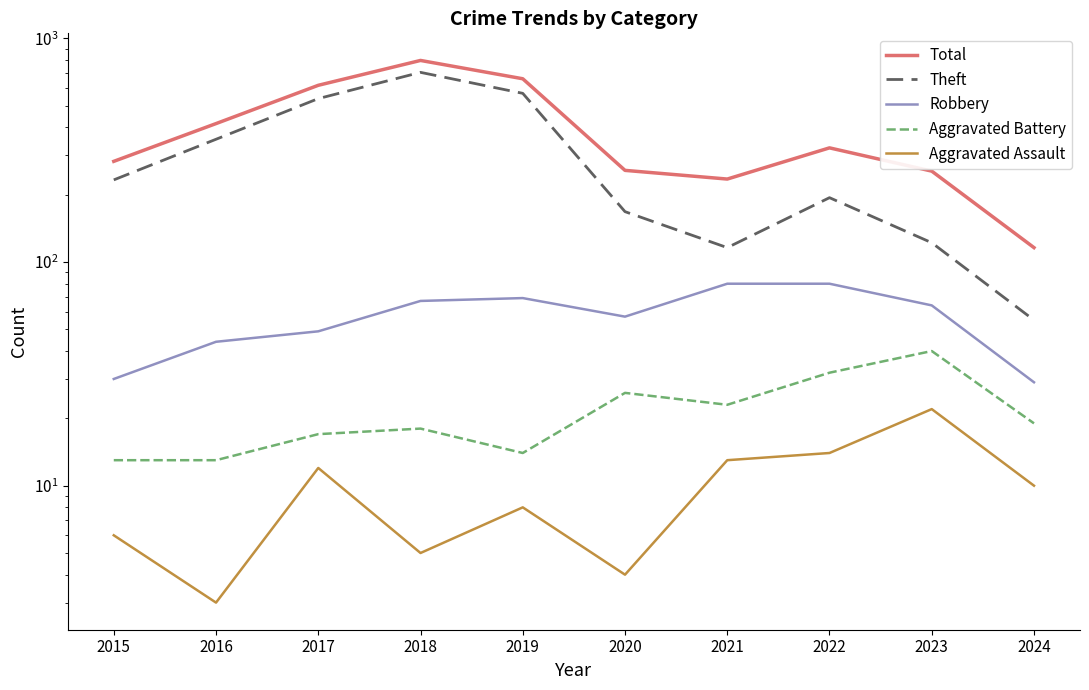

True or false: Theft has a value of 354 at 2016.

True